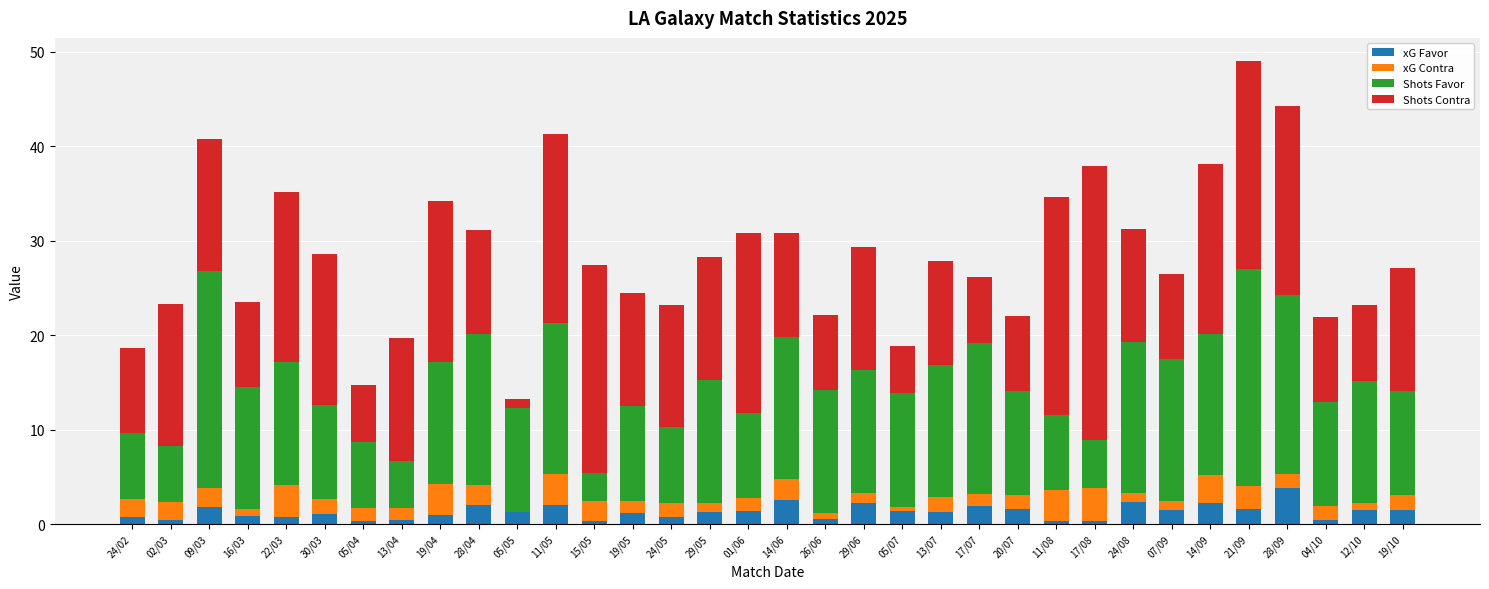

How many categories are shown in the chart?

34